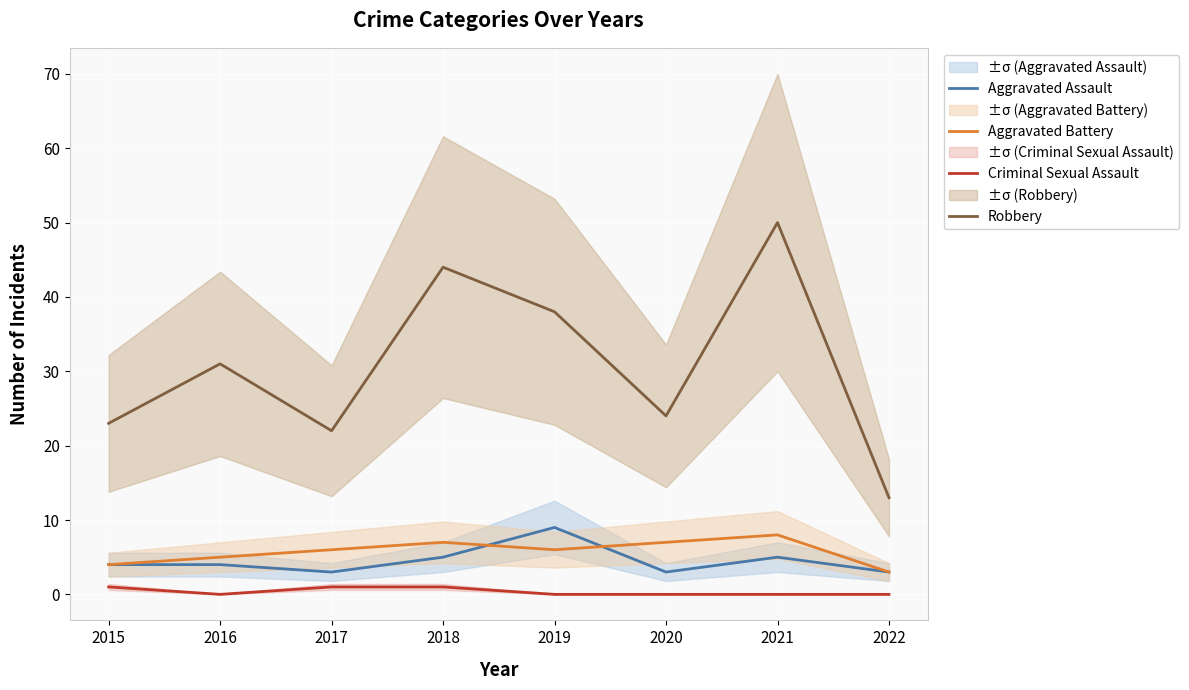

Between 2017 and 2016, which is larger?

2016